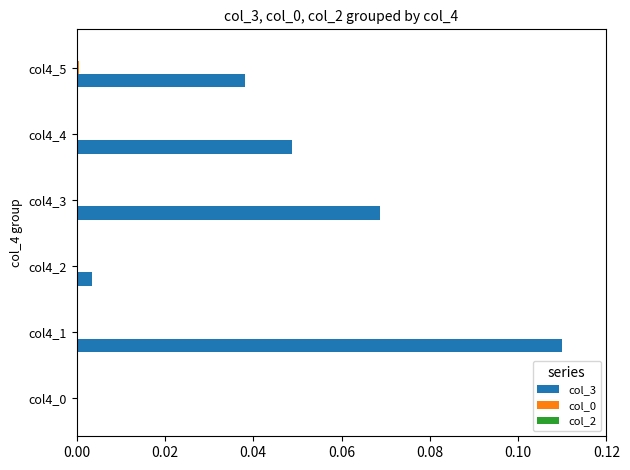

At which category does the chart reach its peak across all series?

col4_1